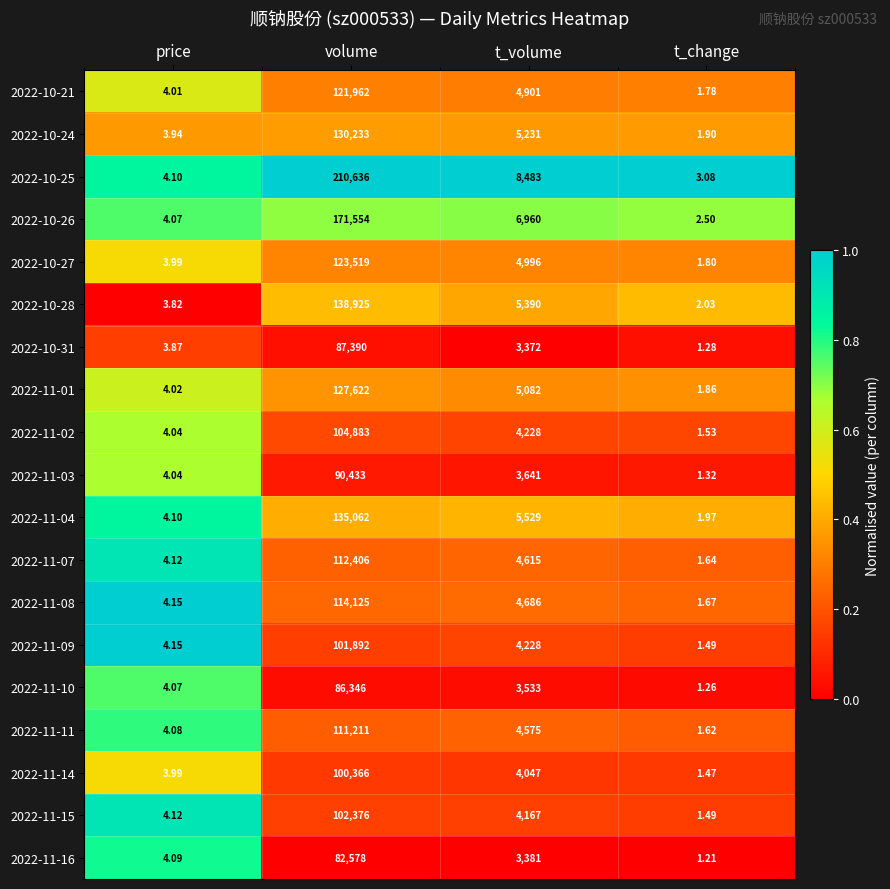

At which category does the chart reach its minimum across all series?

t_change